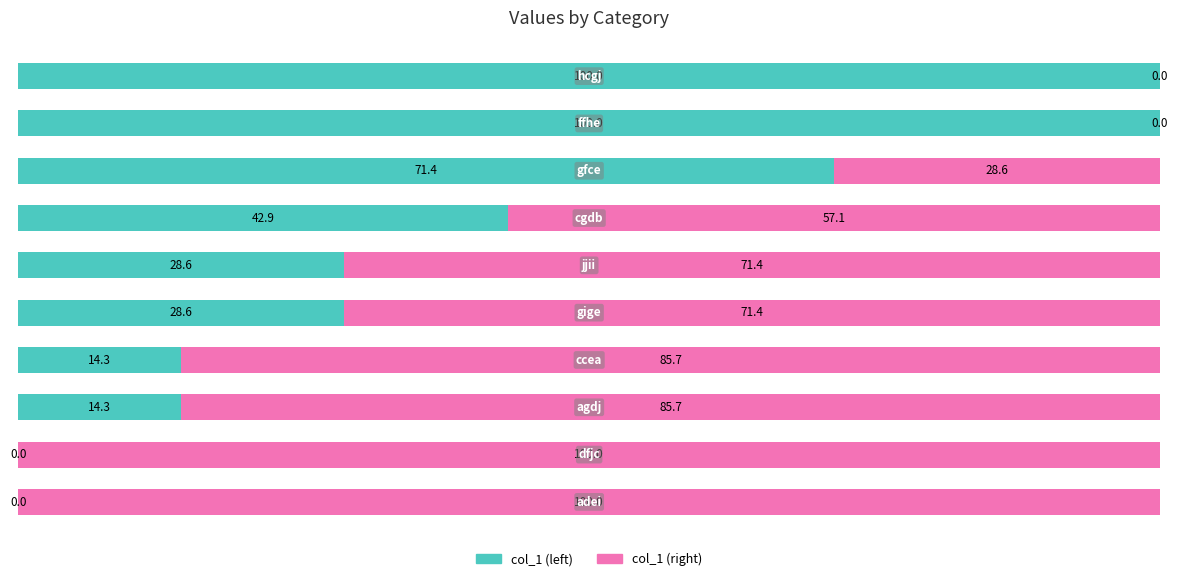

How many distinct data groups are displayed?

2